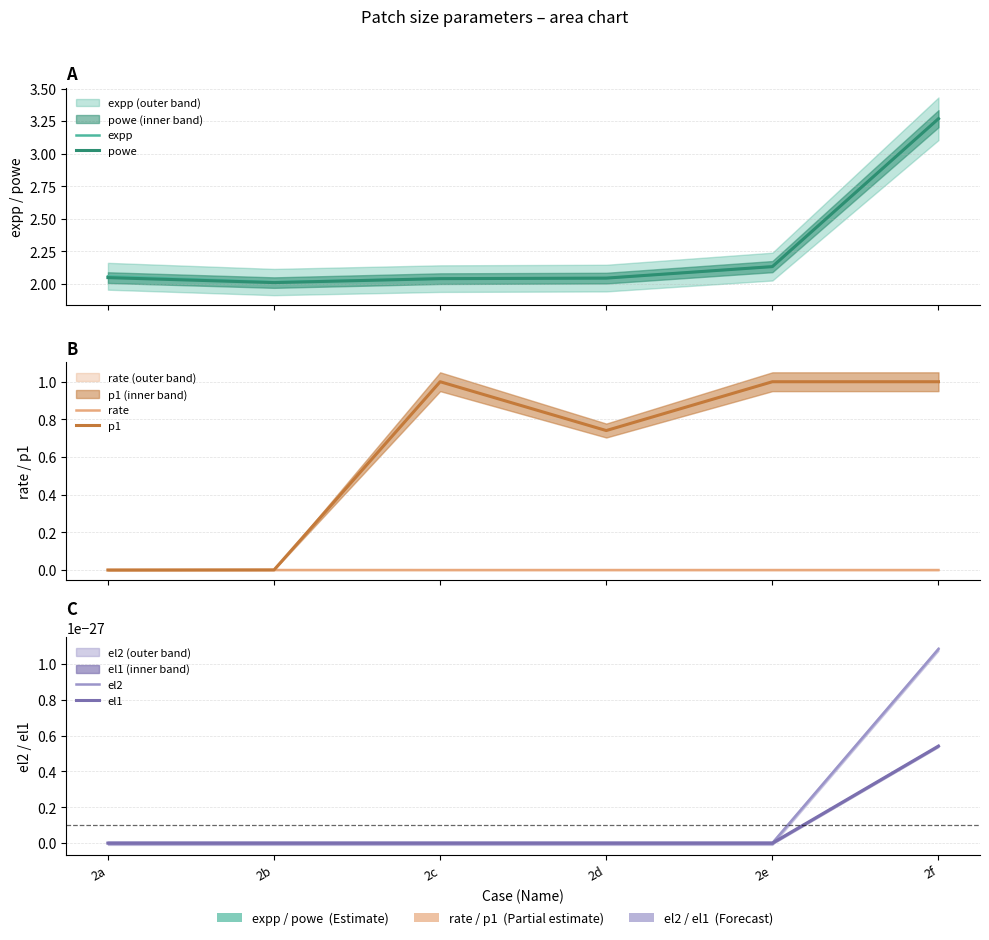

Reading right to left, list all the values displayed in this chart.

expp: 2f=3.3	2e=2.1	2d=2.0	2c=2.0	2b=2.0	2a=2.1
powe: 2f=3.3	2e=2.1	2d=2.0	2c=2.0	2b=2.0	2a=2.0
rate: 2f=0.0	2e=0.0	2d=0.0	2c=0.0	2b=0.0	2a=0.0
p1: 2f=1.0	2e=1.0	2d=0.7	2c=1.0	2b=0.0	2a=0.0
el2: 2f=0.0	2e=0.0	2d=0.0	2c=0.0	2b=0.0	2a=0.0
el1: 2f=0.0	2e=0.0	2d=0.0	2c=0.0	2b=0.0	2a=0.0